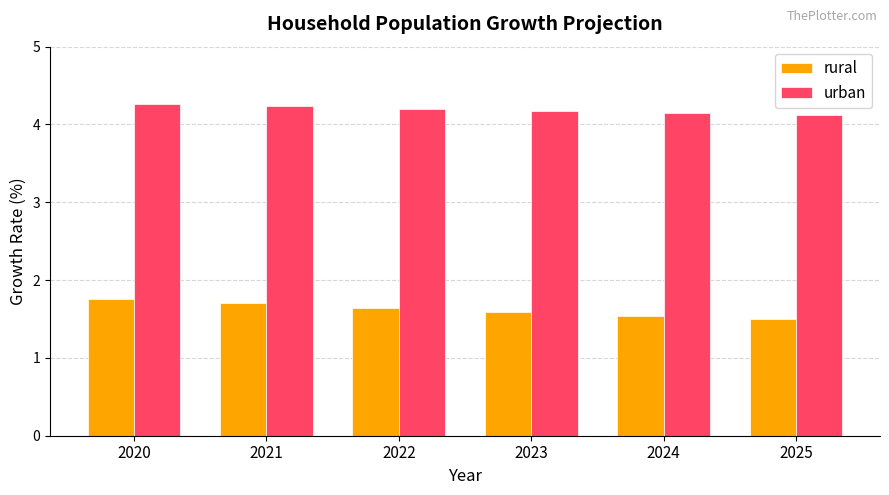

What value does the urban series have at 2022?

4.2